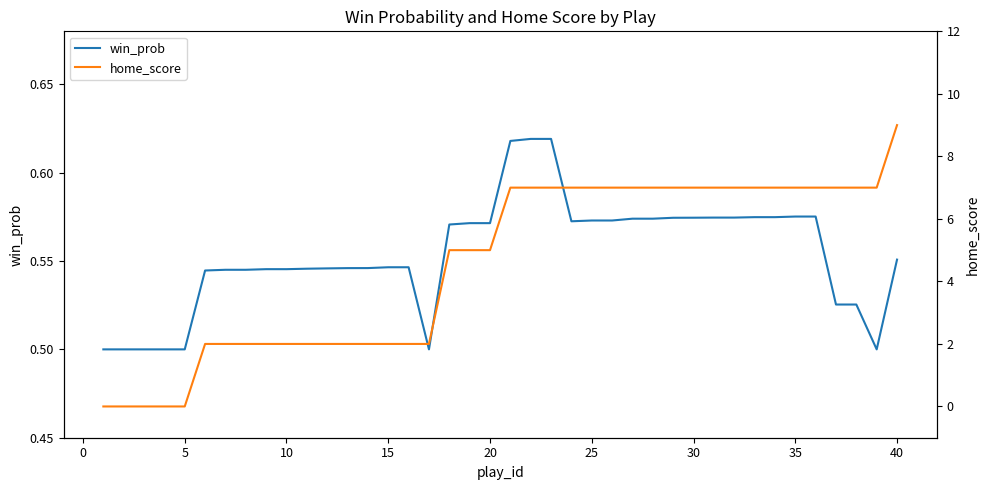

The win_prob series shows 0.3 at 25. True or false?

False